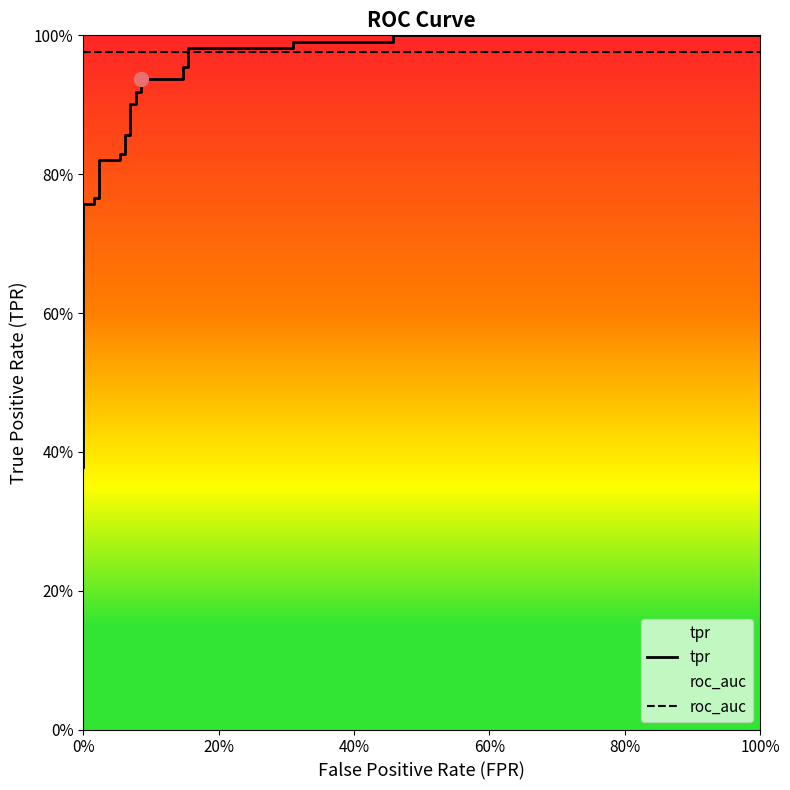

What is the label of the 6th point from the left?

100%